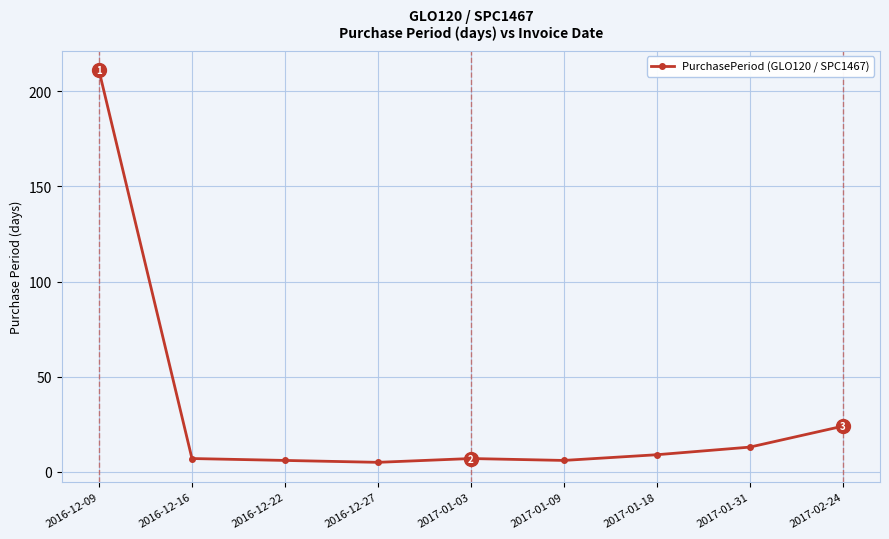

Is it true that the value at 2016-12-22 is 6?

True